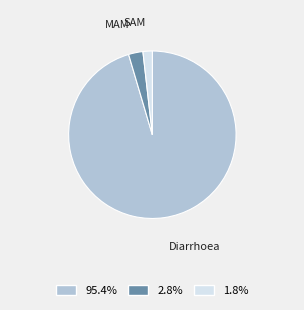

Does any single category account for the majority?

Yes